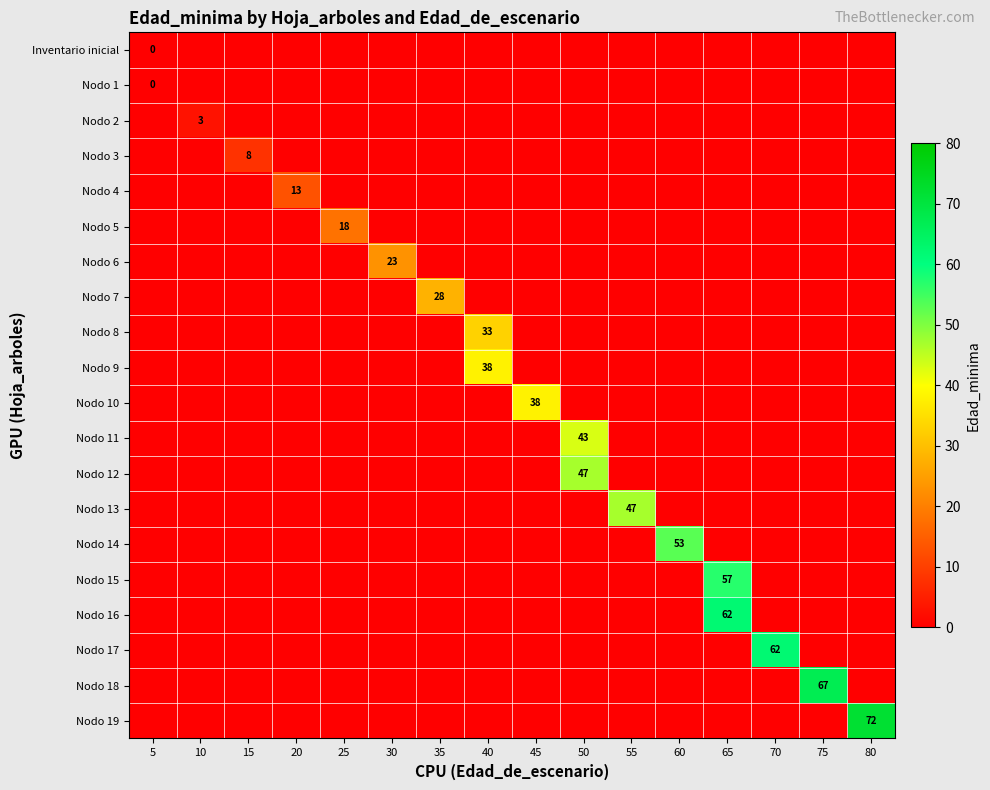

What is the spread (max minus min) of values at 35?

28